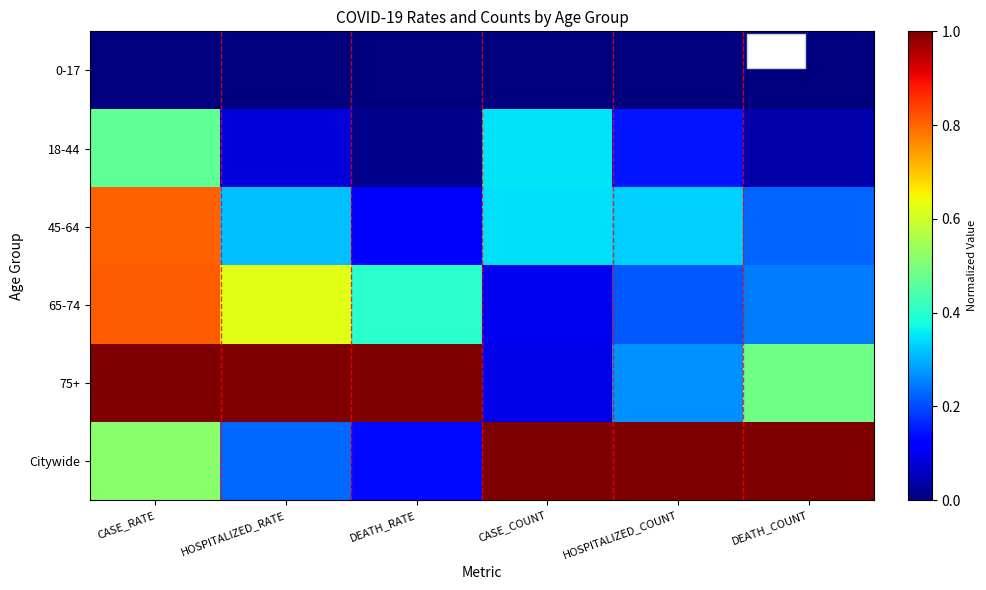

Reading left to right, extract all data points from this chart.

0-17: CASE_RATE=0.0	HOSPITALIZED_RATE=0.0	DEATH_RATE=0.0	CASE_COUNT=0.0	HOSPITALIZED_COUNT=0.0	DEATH_COUNT=0.0
18-44: CASE_RATE=0.5	HOSPITALIZED_RATE=0.1	DEATH_RATE=0.0	CASE_COUNT=0.3	HOSPITALIZED_COUNT=0.1	DEATH_COUNT=0.0
45-64: CASE_RATE=0.8	HOSPITALIZED_RATE=0.3	DEATH_RATE=0.1	CASE_COUNT=0.3	HOSPITALIZED_COUNT=0.3	DEATH_COUNT=0.2
65-74: CASE_RATE=0.8	HOSPITALIZED_RATE=0.6	DEATH_RATE=0.4	CASE_COUNT=0.1	HOSPITALIZED_COUNT=0.2	DEATH_COUNT=0.2
75+: CASE_RATE=1.0	HOSPITALIZED_RATE=1.0	DEATH_RATE=1.0	CASE_COUNT=0.1	HOSPITALIZED_COUNT=0.3	DEATH_COUNT=0.5
Citywide: CASE_RATE=0.5	HOSPITALIZED_RATE=0.2	DEATH_RATE=0.1	CASE_COUNT=1.0	HOSPITALIZED_COUNT=1.0	DEATH_COUNT=1.0